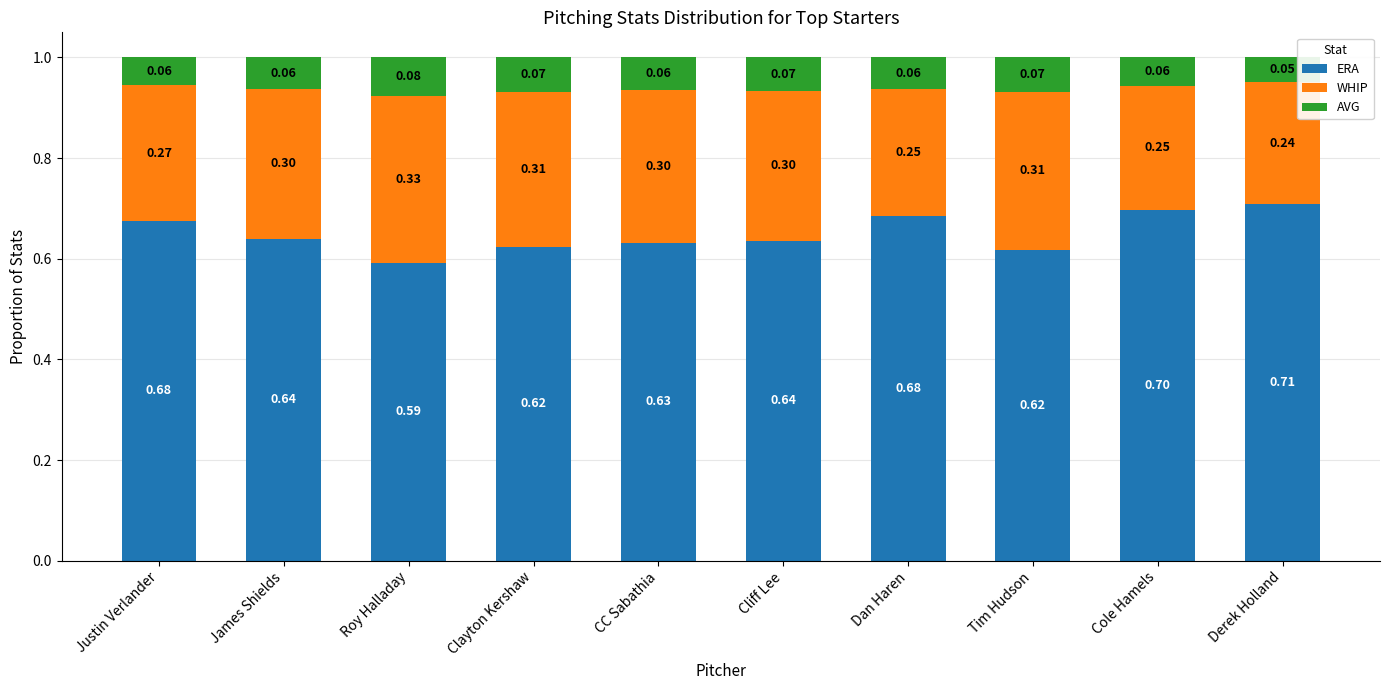

How many series are shown in this chart?

3